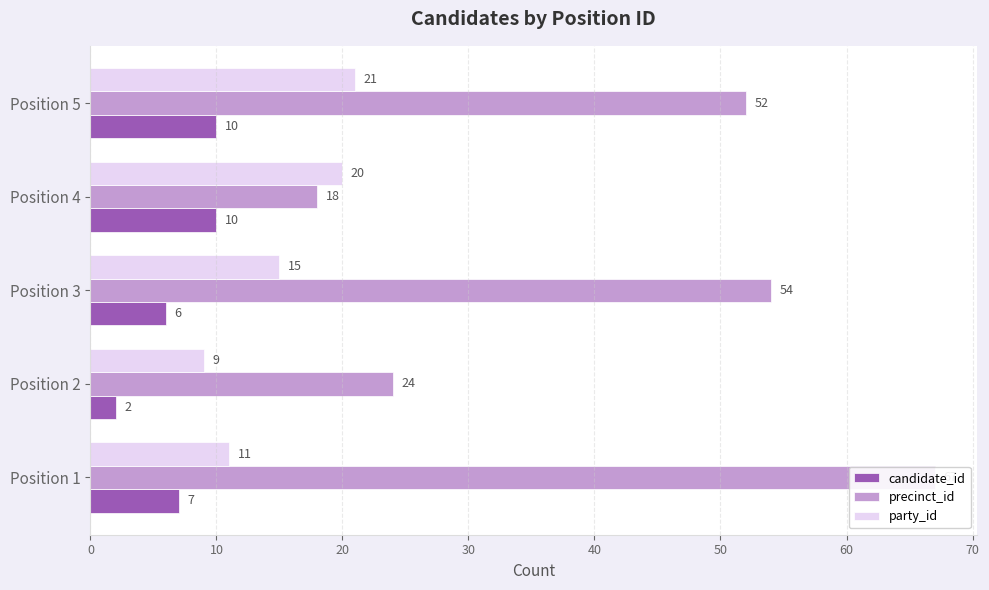

What value does the candidate_id series have at Position 1?

7